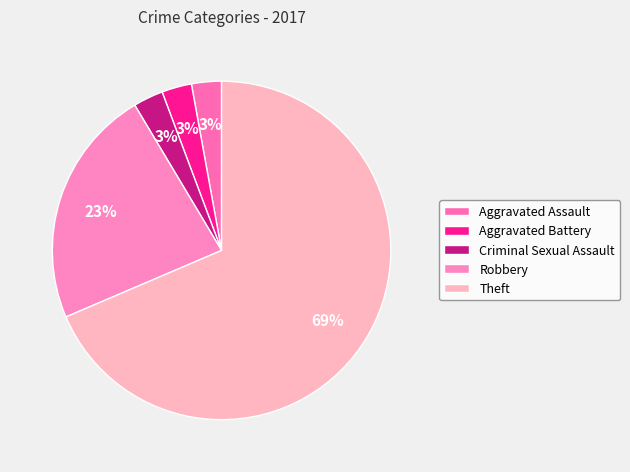

Which slice is the largest?

Theft